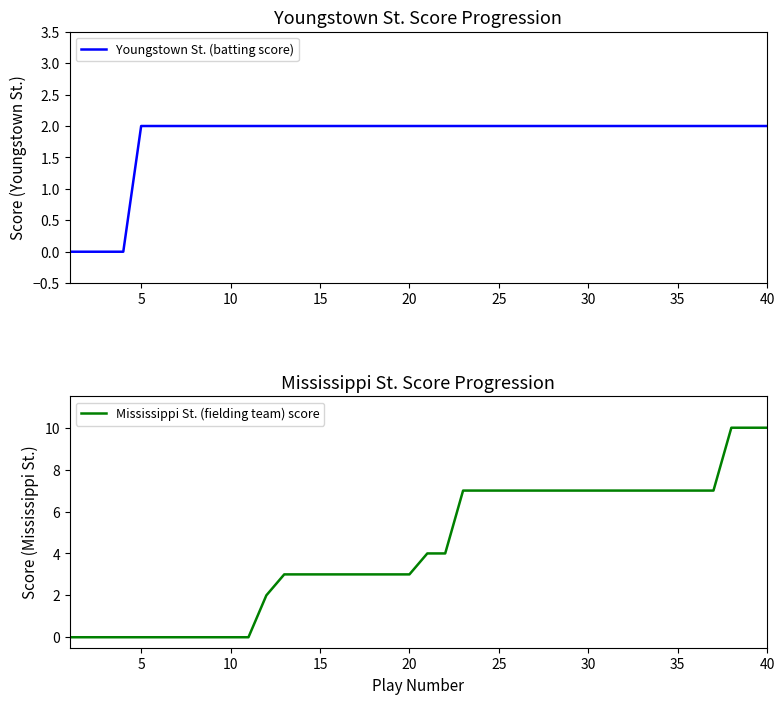

Does the chart have visible grid lines?

No